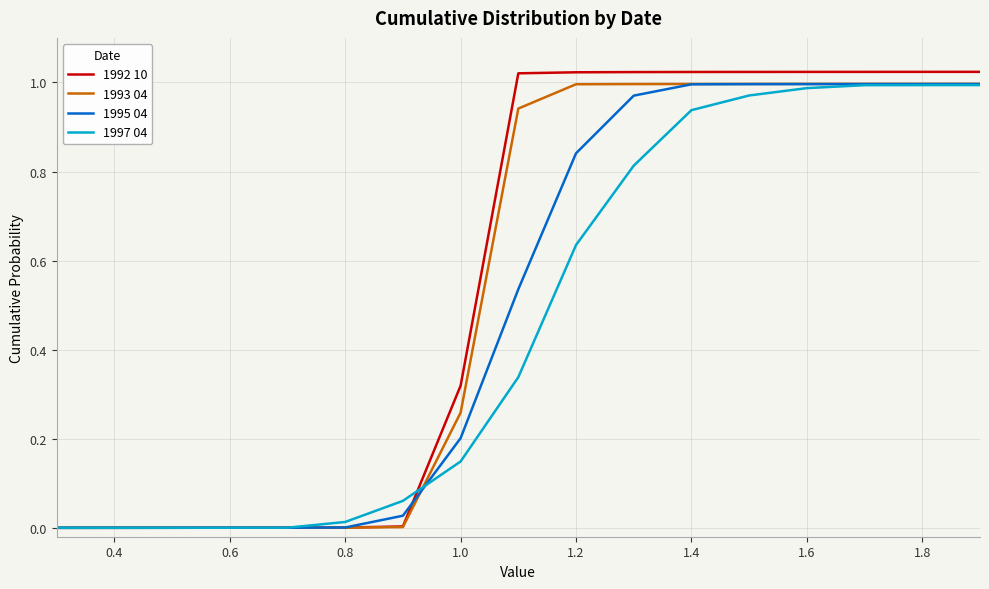

How many lines are shown in the chart?

4